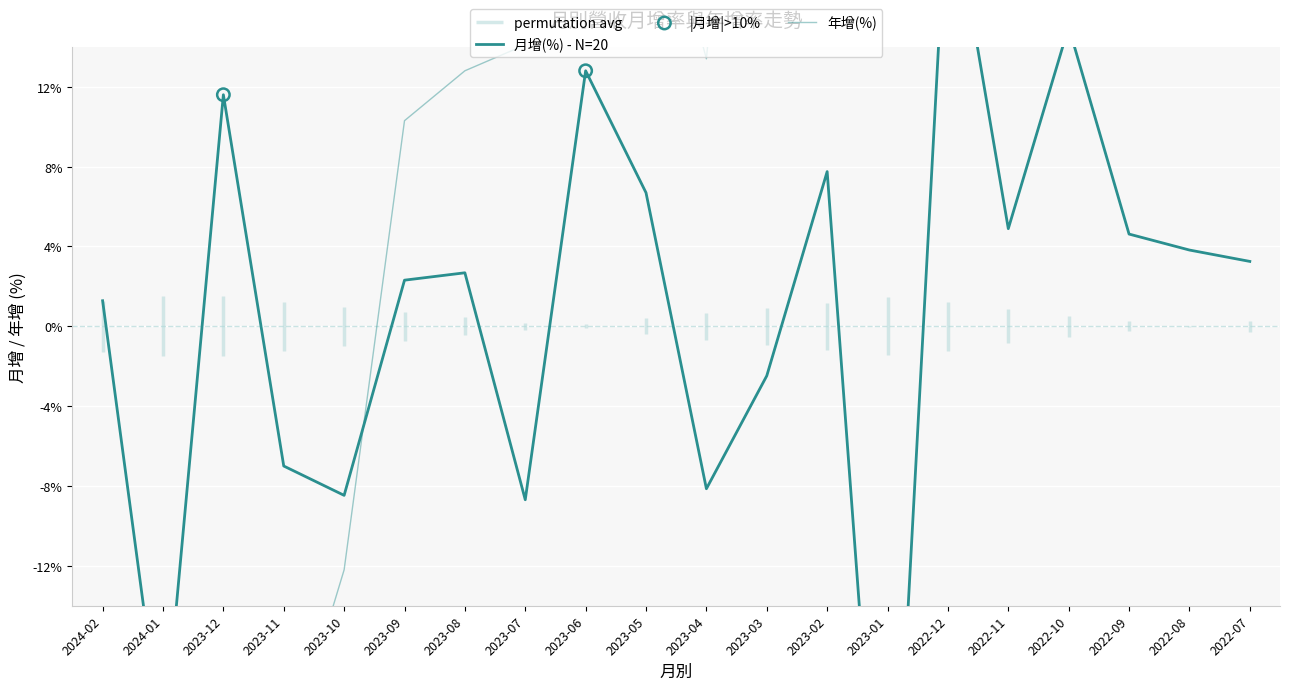

Is the value of 年增(%) at 2023-10 greater than the value of 月增(%) at 2023-12?

No